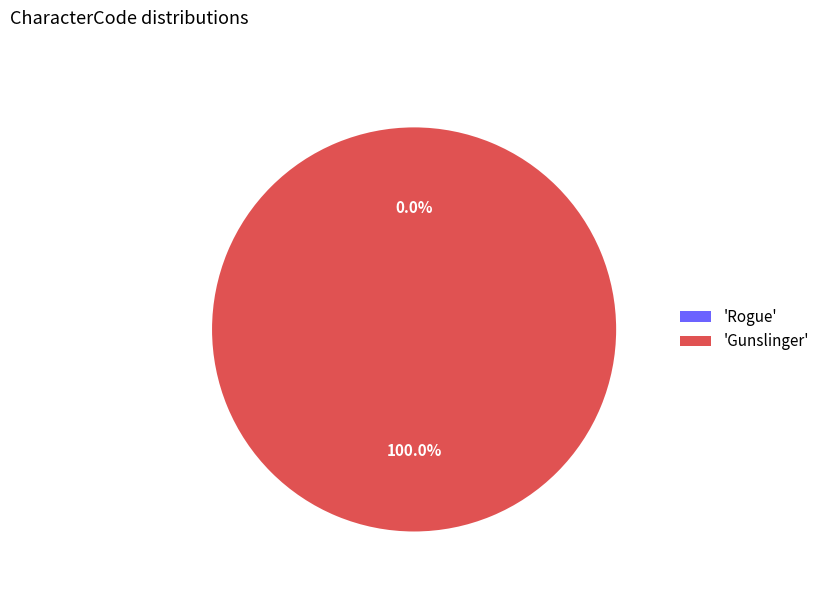

Rank the categories by value from highest to lowest.

Gunslinger, Rogue